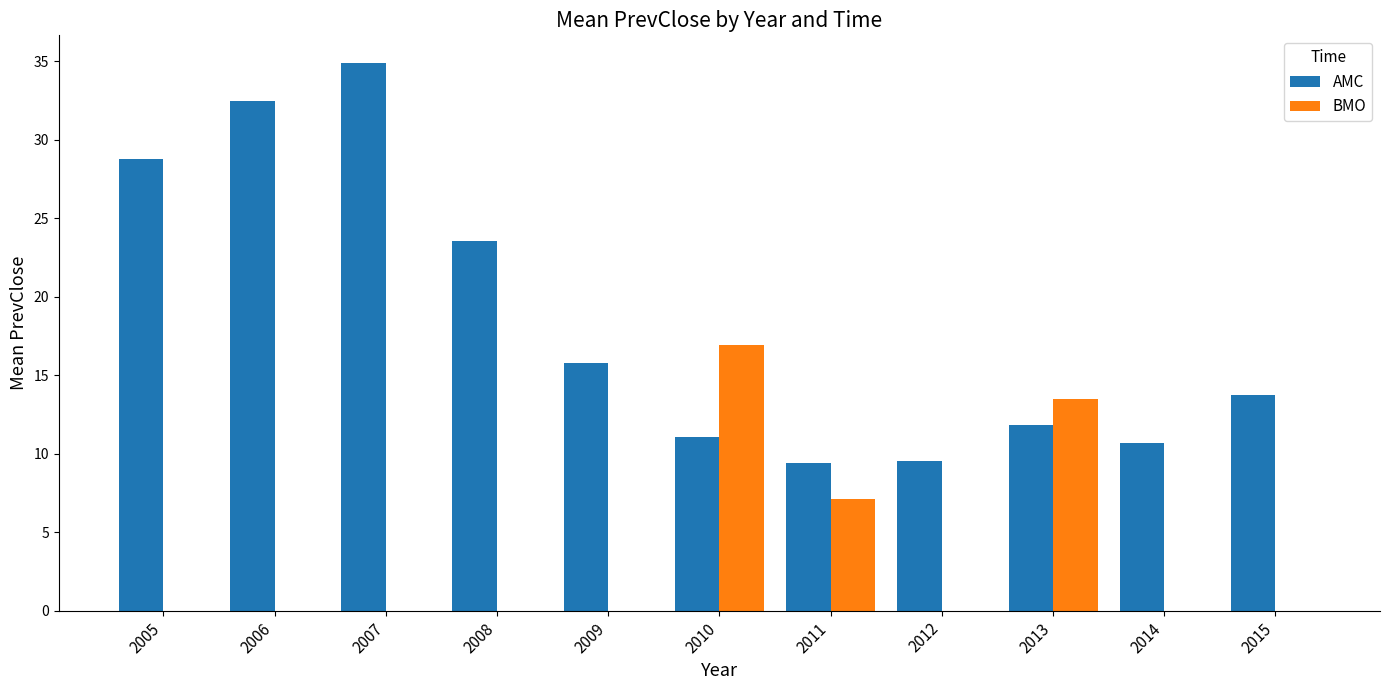

Where is AMC nearest to the value 22?

2008